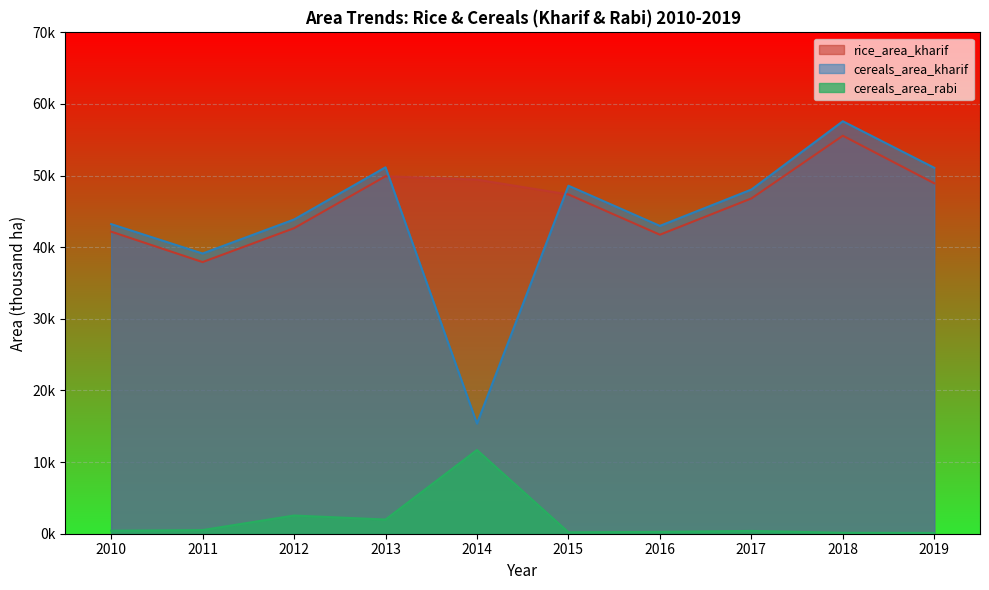

How many categories are shown in the chart?

10